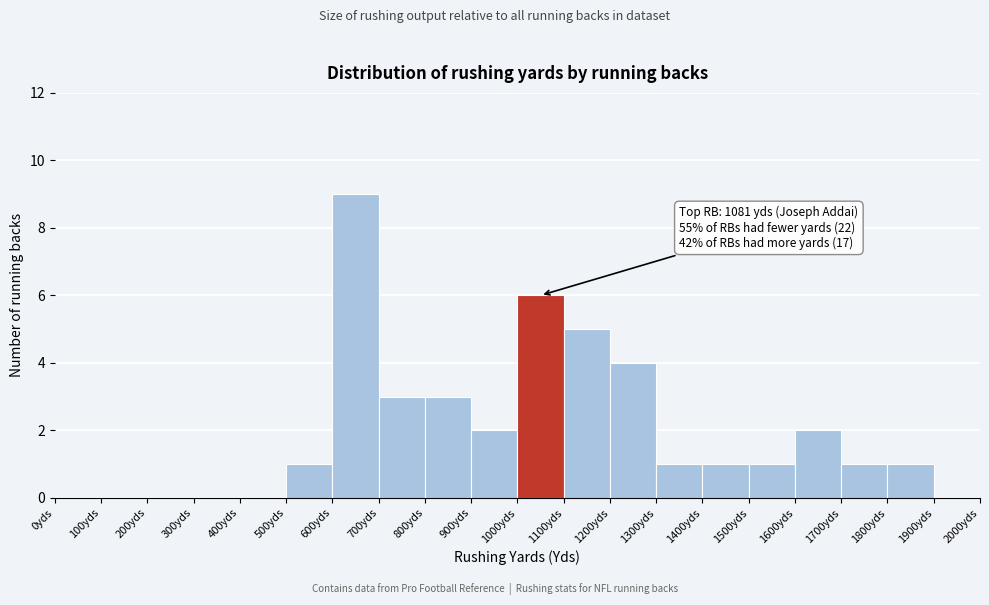

Which range on the x-axis has the tallest bar?

600 to 700